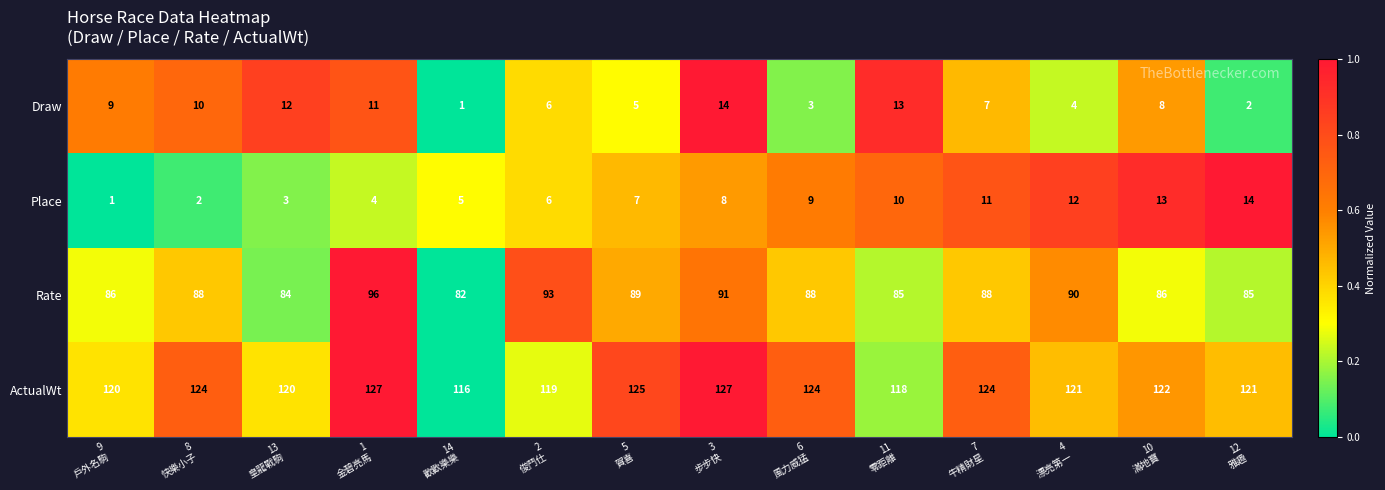

What is the difference between the maximum and minimum values in the Rate series?

14